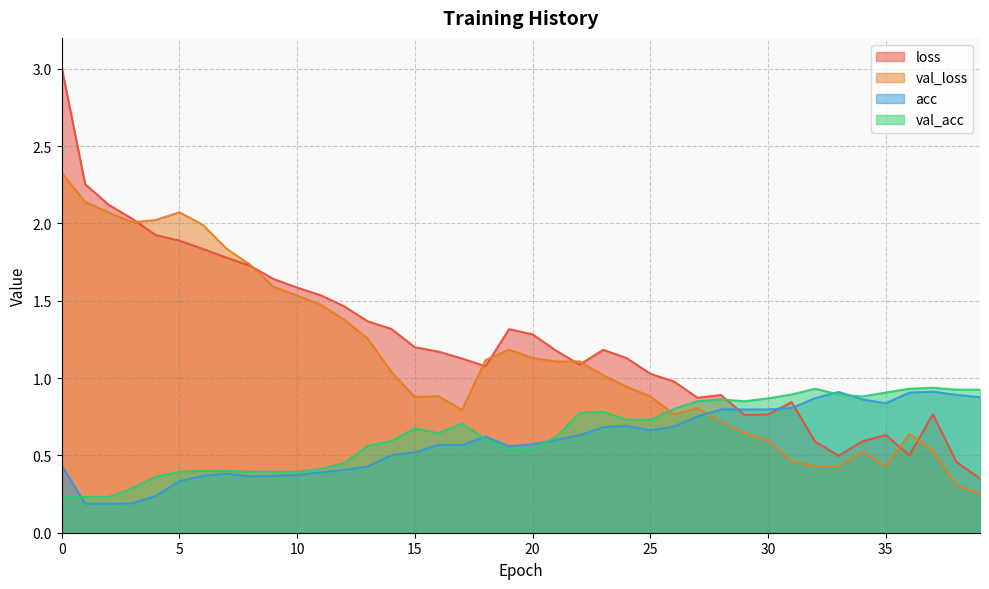

List the series in order of their peak value, lowest first.

acc, val_acc, val_loss, loss